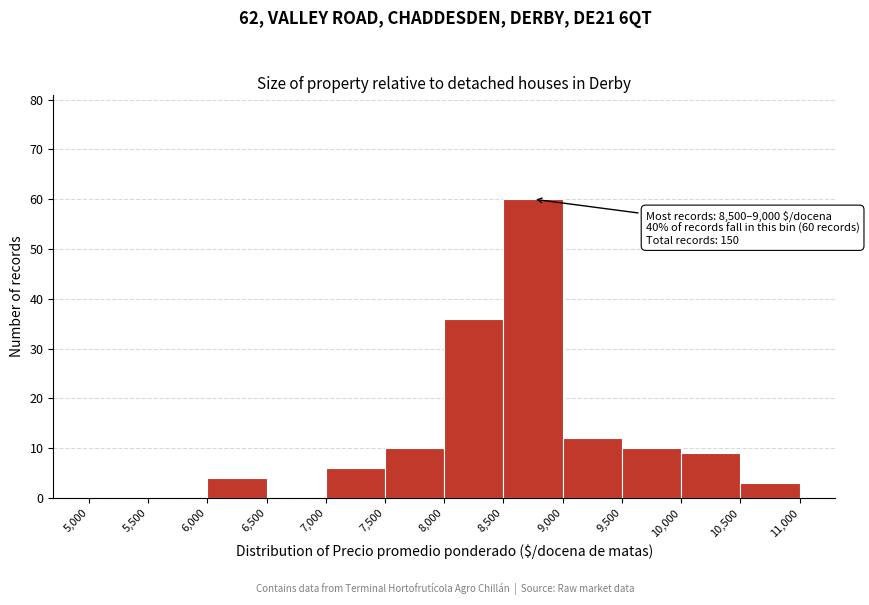

Over which range of the x-axis is the bar tallest?

8,500 to 9,000